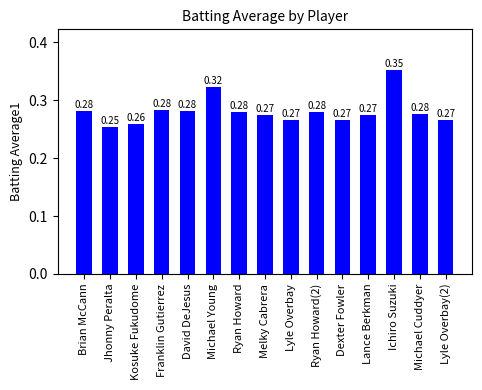

Count the values in the range 0 to 1.

15